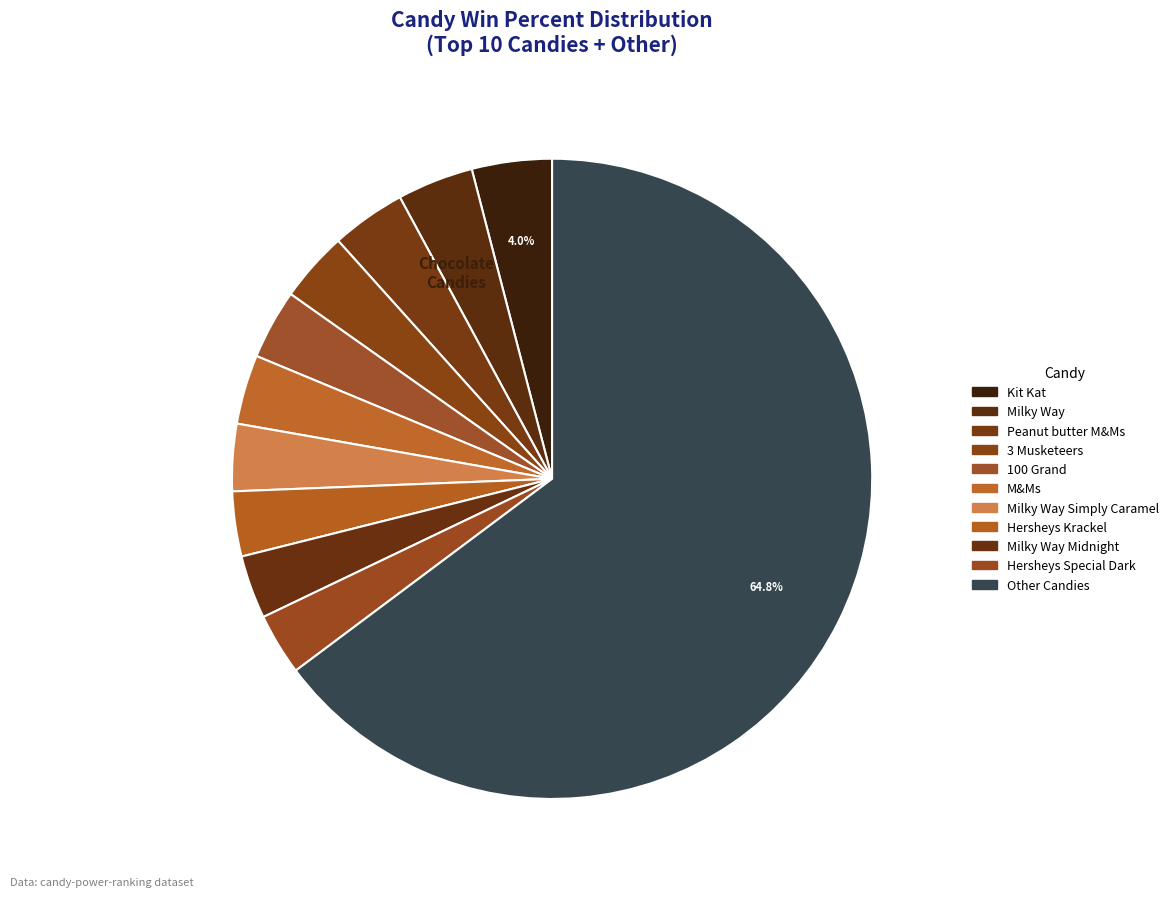

How many segments does this pie chart have?

11